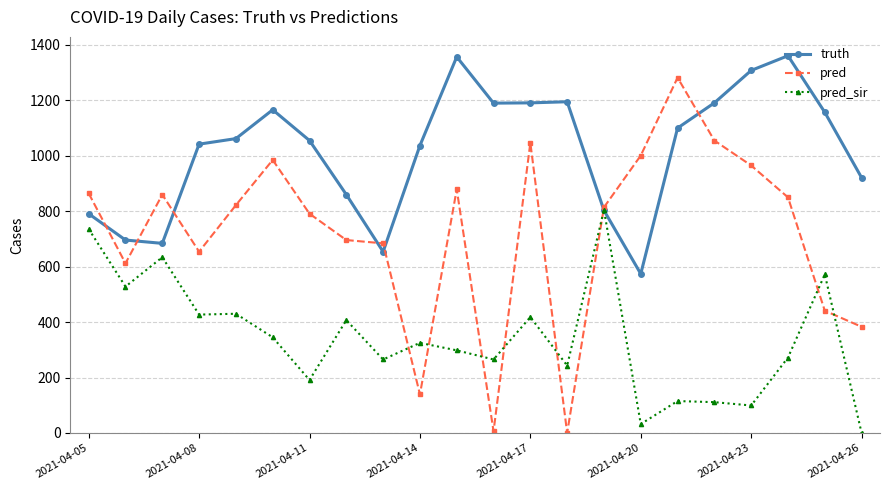

True or false: truth has more than 2 interior local peaks.

True